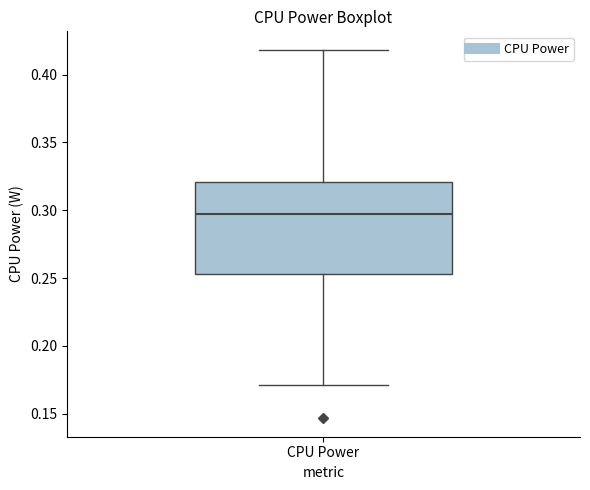

Where does the lower whisker of the box for CPU Power end on the y-axis? The values are not printed on the chart, so give them approximately, as read against the axis.

0.170